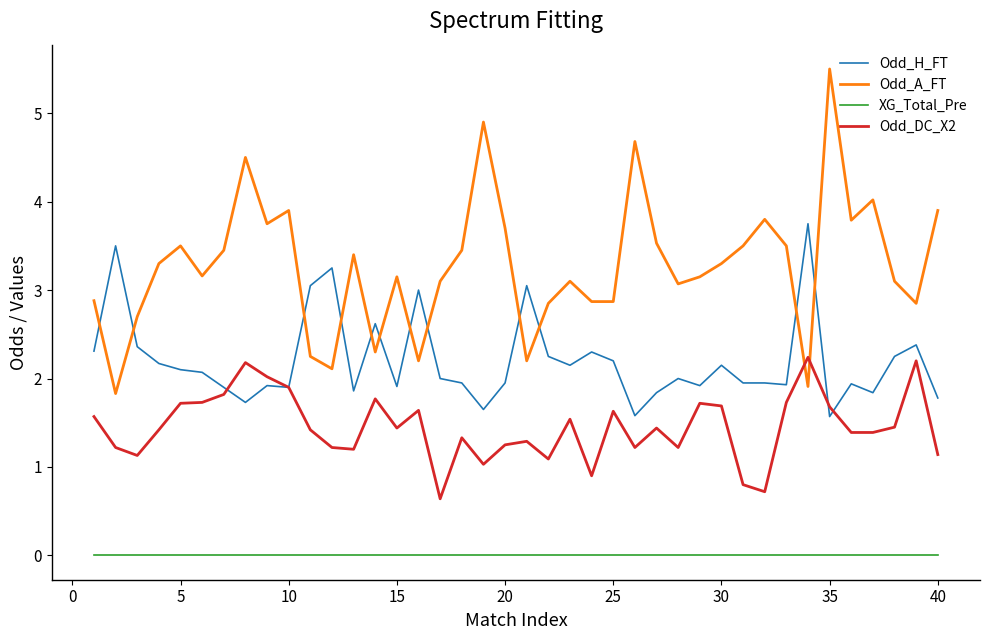

Does the chart have visible grid lines?

No